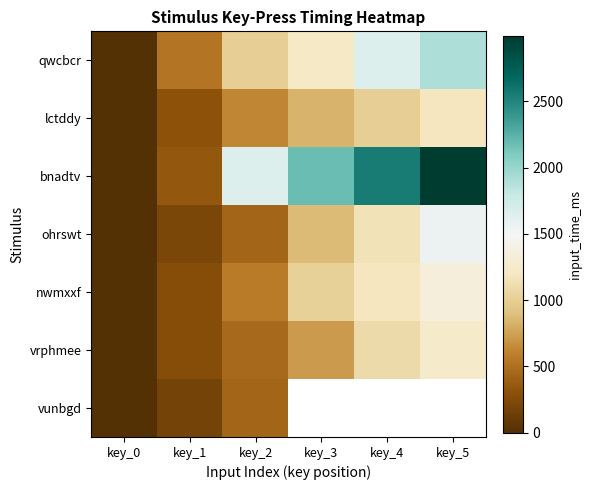

What is the difference between the maximum and minimum values in the lctddy series?

1186.0